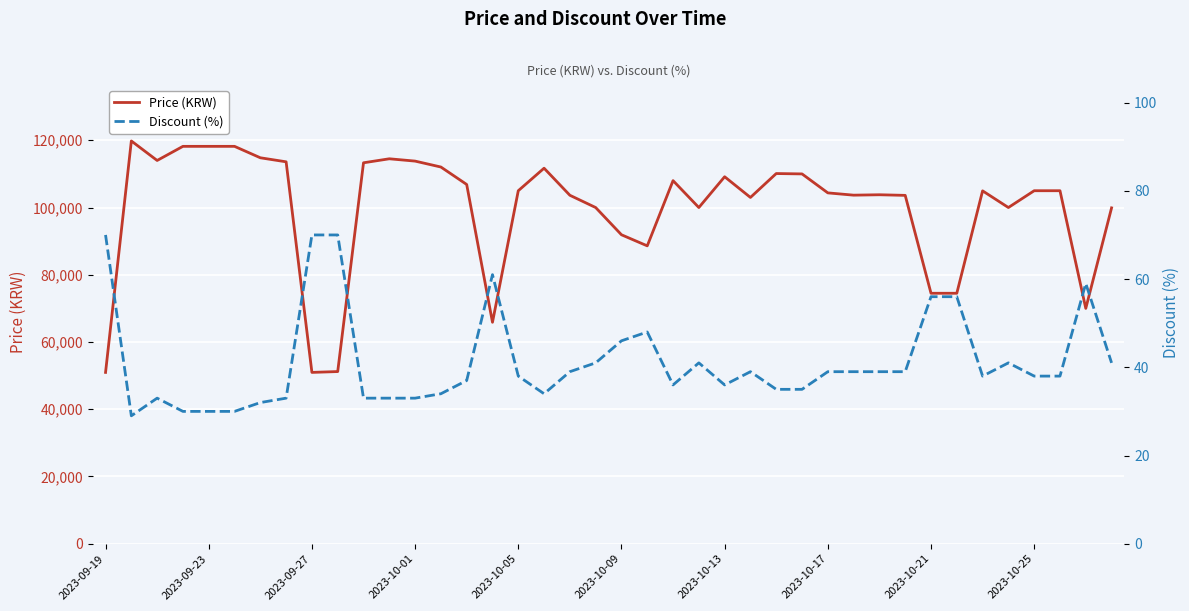

Reading left to right, extract all data points from this chart.

Price (KRW): 50960	119800	114000	118200	118200	118200	114800	113600	50960	51210	113310	114500	113810	112050	106860	65870	105000	111700	103650	100000	91900	88600	108000	100000	109160	103000	110110	110000	104360	103680	103800	103620	74500	74500	104960	100000	105000	105000	70000	99900
Discount (%): 70	29	33	30	30	30	32	33	70	70	33	33	33	34	37	61	38	34	39	41	46	48	36	41	36	39	35	35	39	39	39	39	56	56	38	41	38	38	59	41